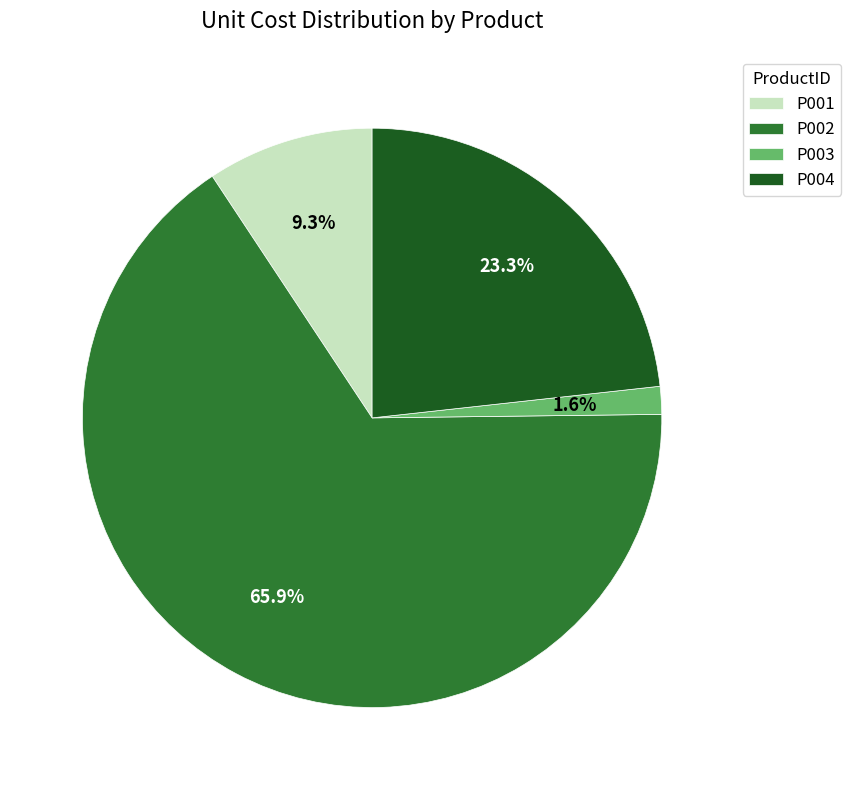

Is it true that P003 is 11% of the pie?

False